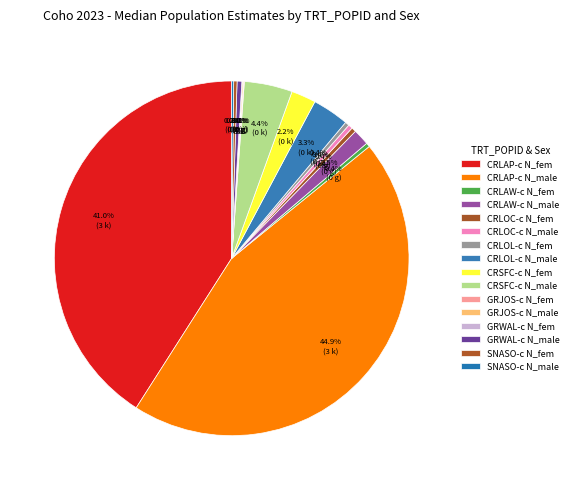

Approximately how many times larger is the value at GRWAL-c N_male compared to GRWAL-c N_fem?

9.9